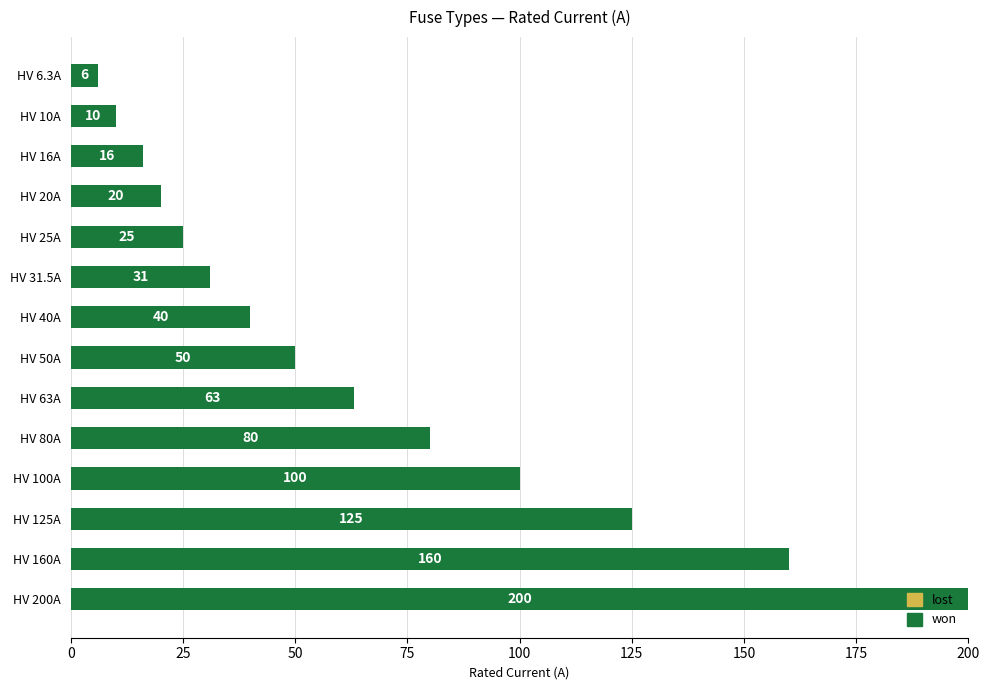

What is the ratio of the value at HV 80A to the value at HV 20A?

4.0